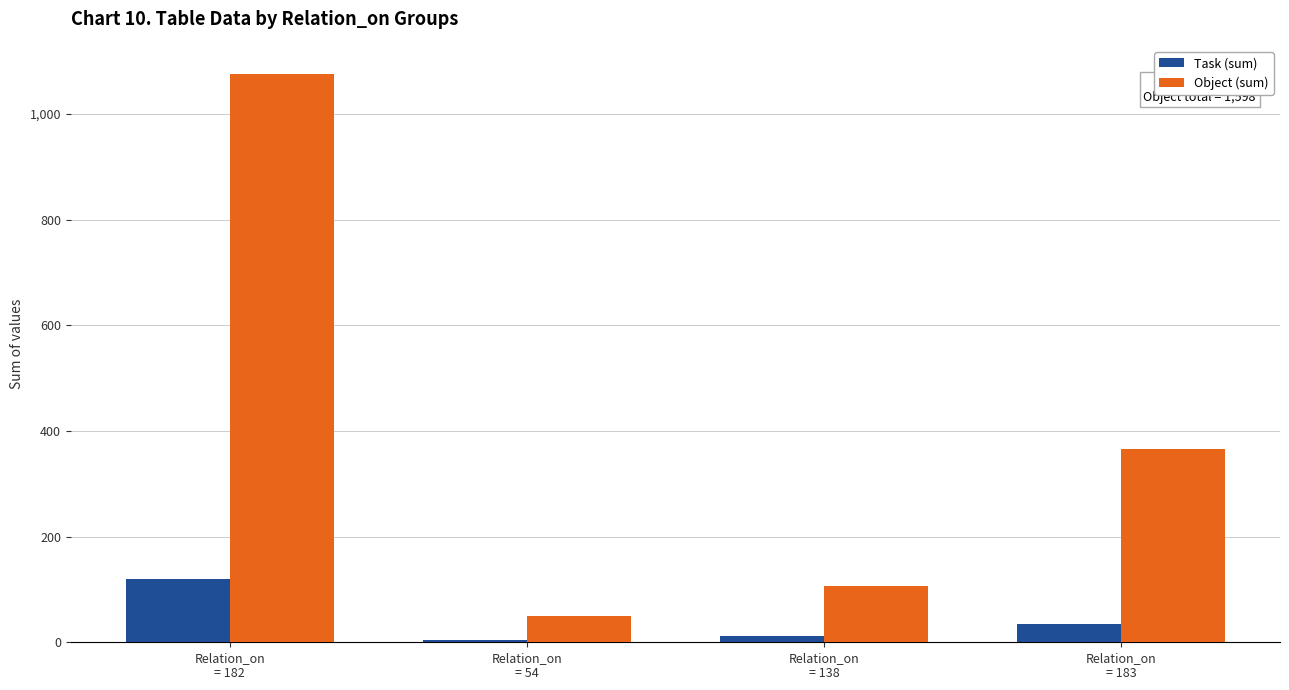

How many groups of bars are there?

4